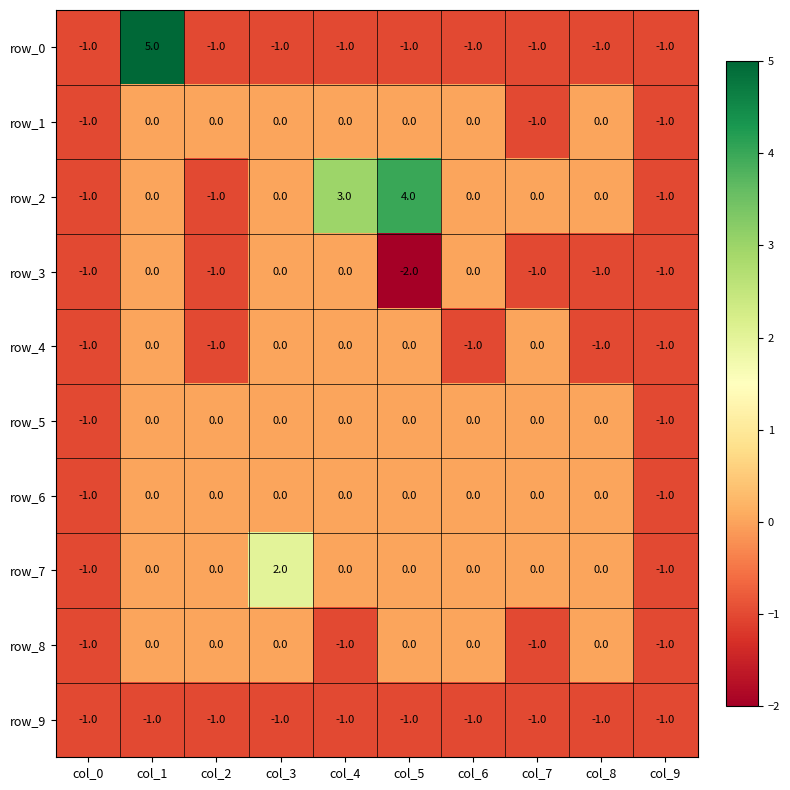

Reading left to right, extract all data points from this chart.

row_0: -1	5	-1	-1	-1	-1	-1	-1	-1	-1
row_1: -1	0	0	0	0	0	0	-1	0	-1
row_2: -1	0	-1	0	3	4	0	0	0	-1
row_3: -1	0	-1	0	0	-2	0	-1	-1	-1
row_4: -1	0	-1	0	0	0	-1	0	-1	-1
row_5: -1	0	0	0	0	0	0	0	0	-1
row_6: -1	0	0	0	0	0	0	0	0	-1
row_7: -1	0	0	2	0	0	0	0	0	-1
row_8: -1	0	0	0	-1	0	0	-1	0	-1
row_9: -1	-1	-1	-1	-1	-1	-1	-1	-1	-1